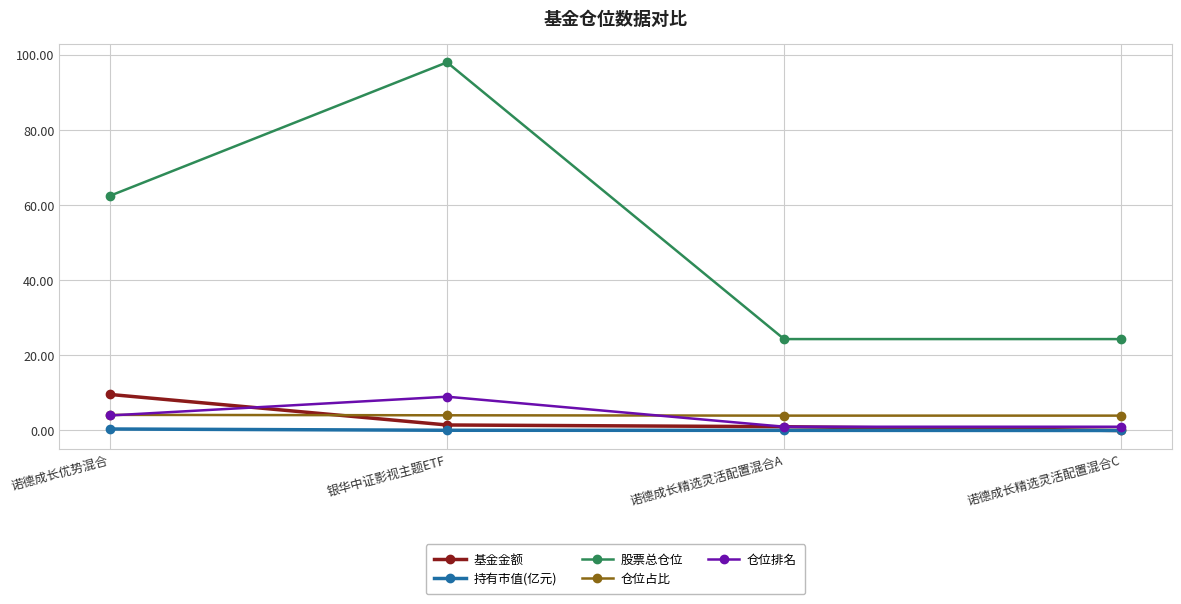

Does the chart have visible grid lines?

Yes